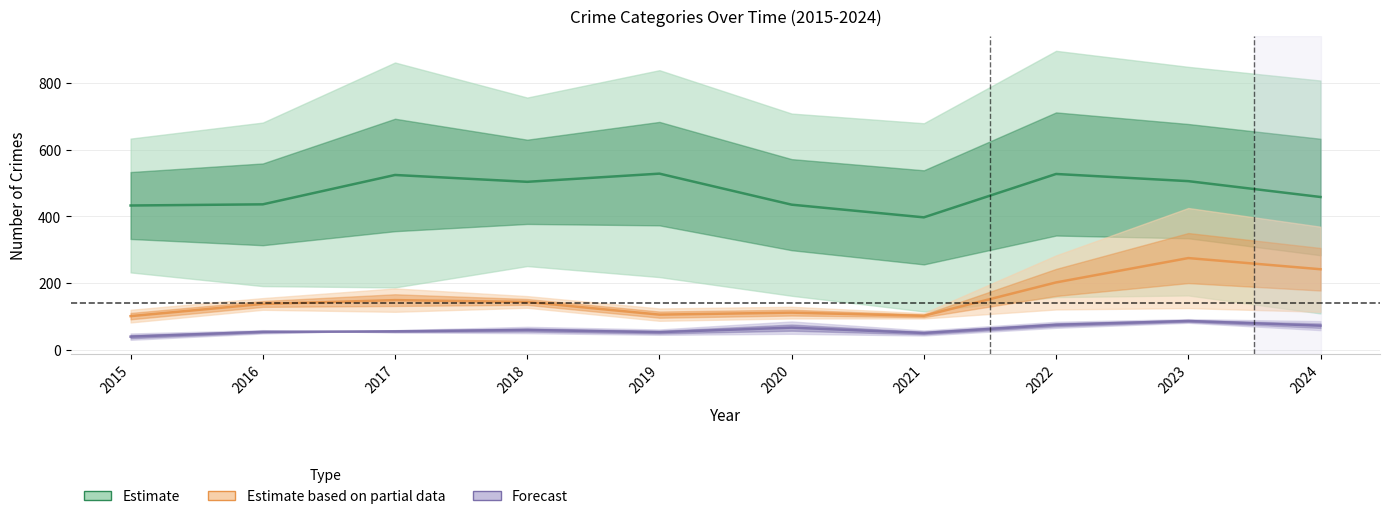

True or false: Forecast and Estimate based on partial data cross at least once.

False